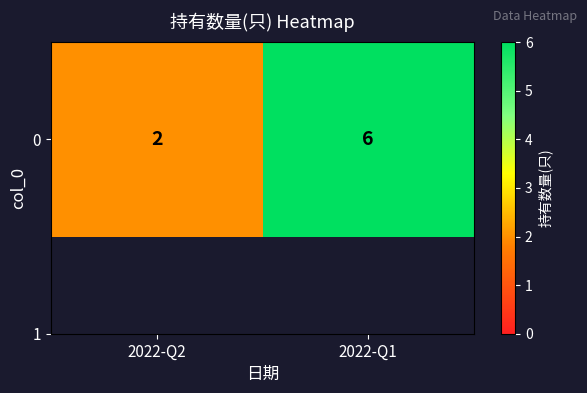

List the labels in order of value, largest first.

2022-Q1, 2022-Q2